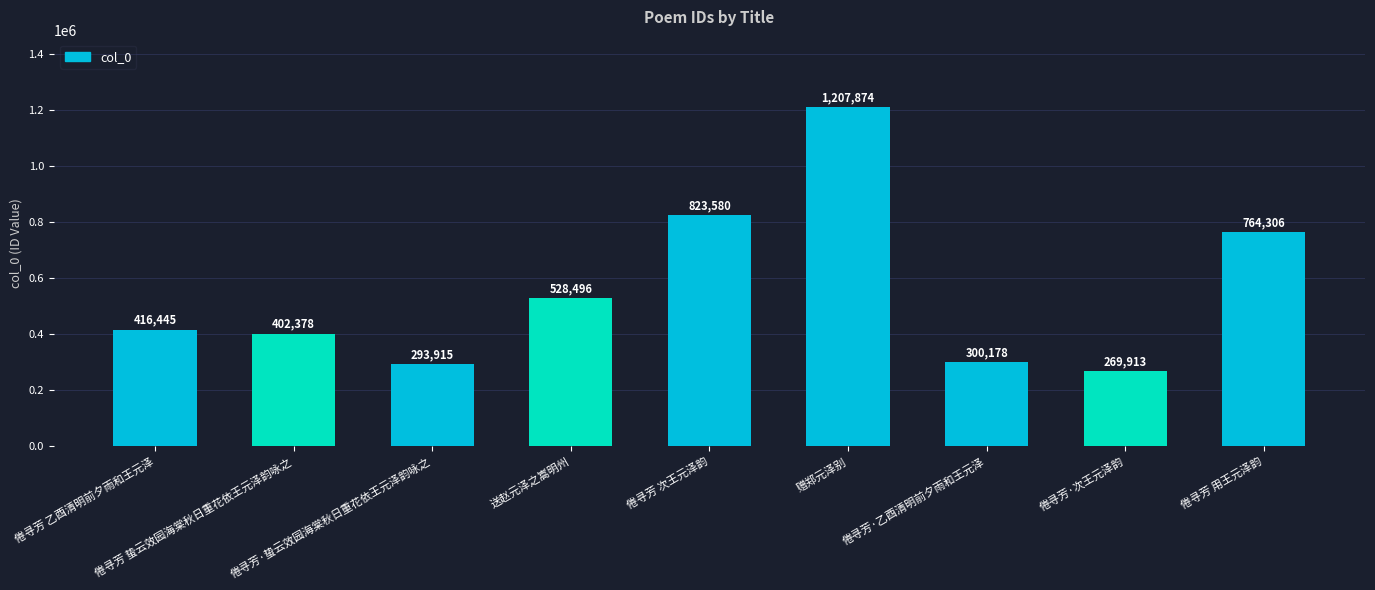

Reading left to right, extract all data points from this chart.

416445	402378	293915	528496	823580	1207874	300178	269913	764306